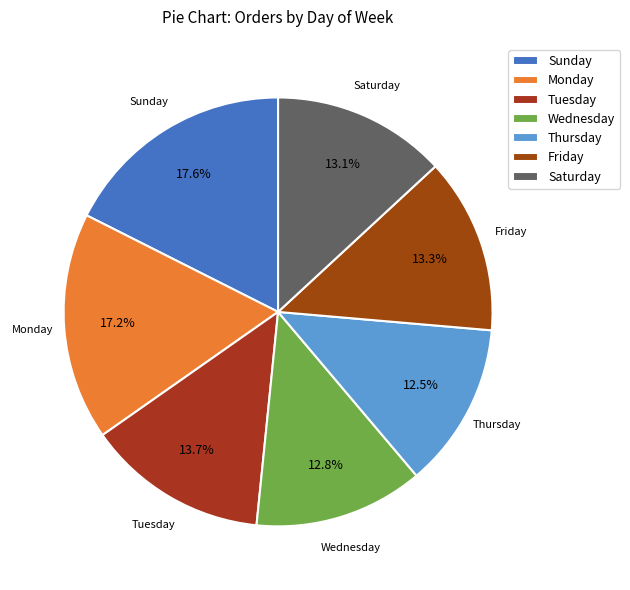

How much of the chart is everything except Friday?

86.7%